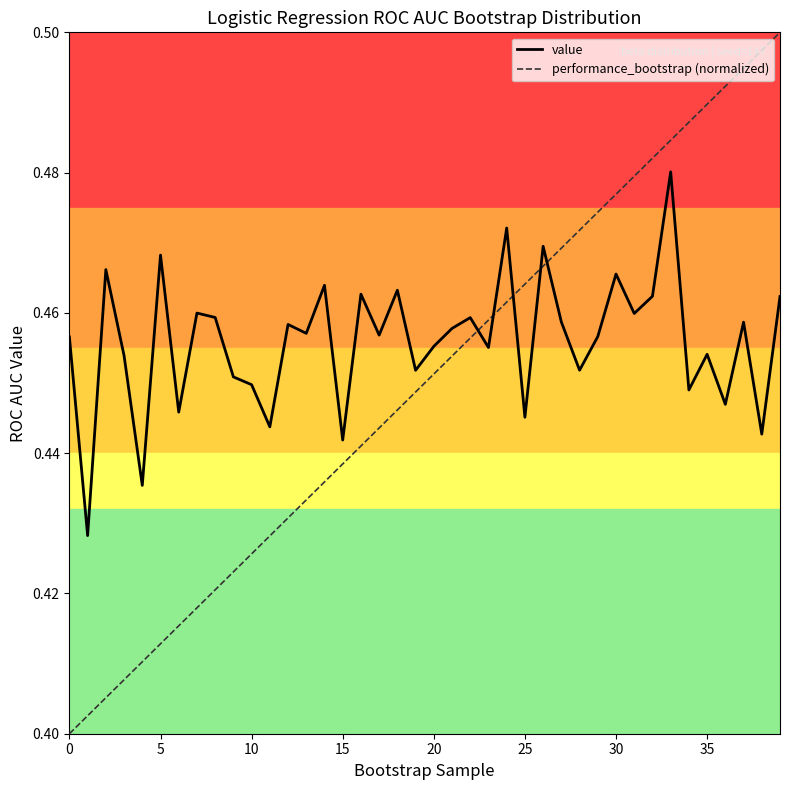

Which series has the largest total across all categories?

value